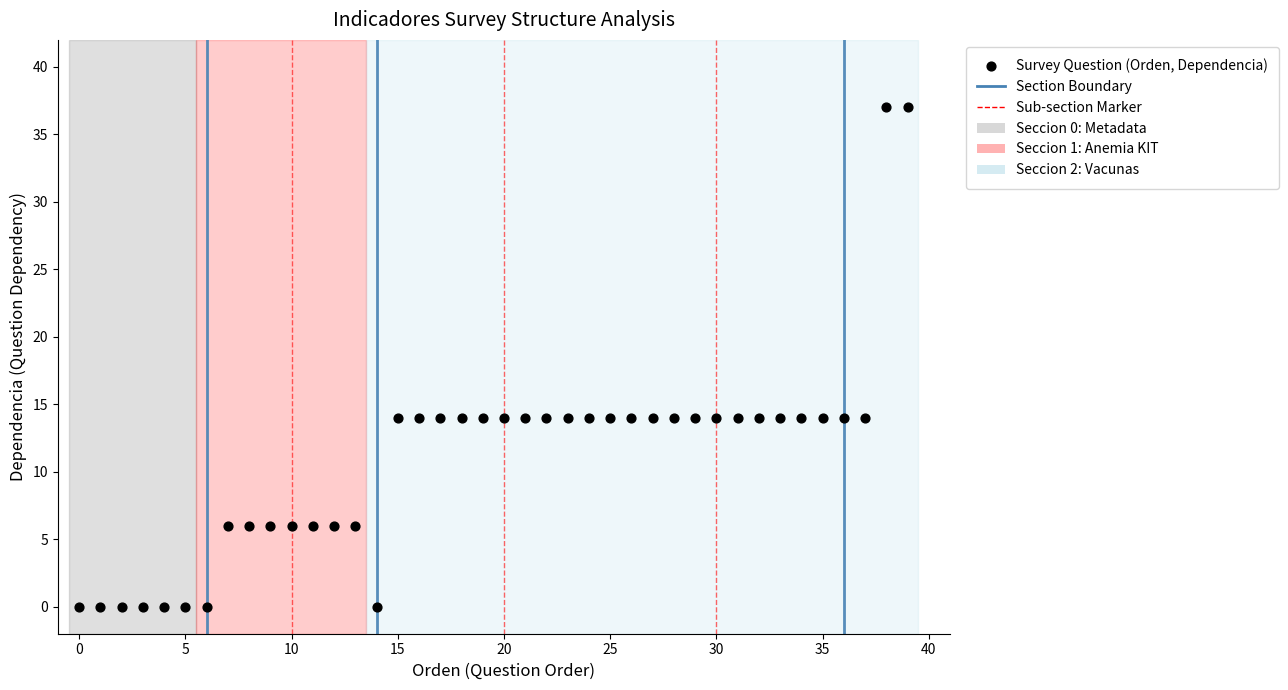

What is the range of Y values (max minus min)?

37